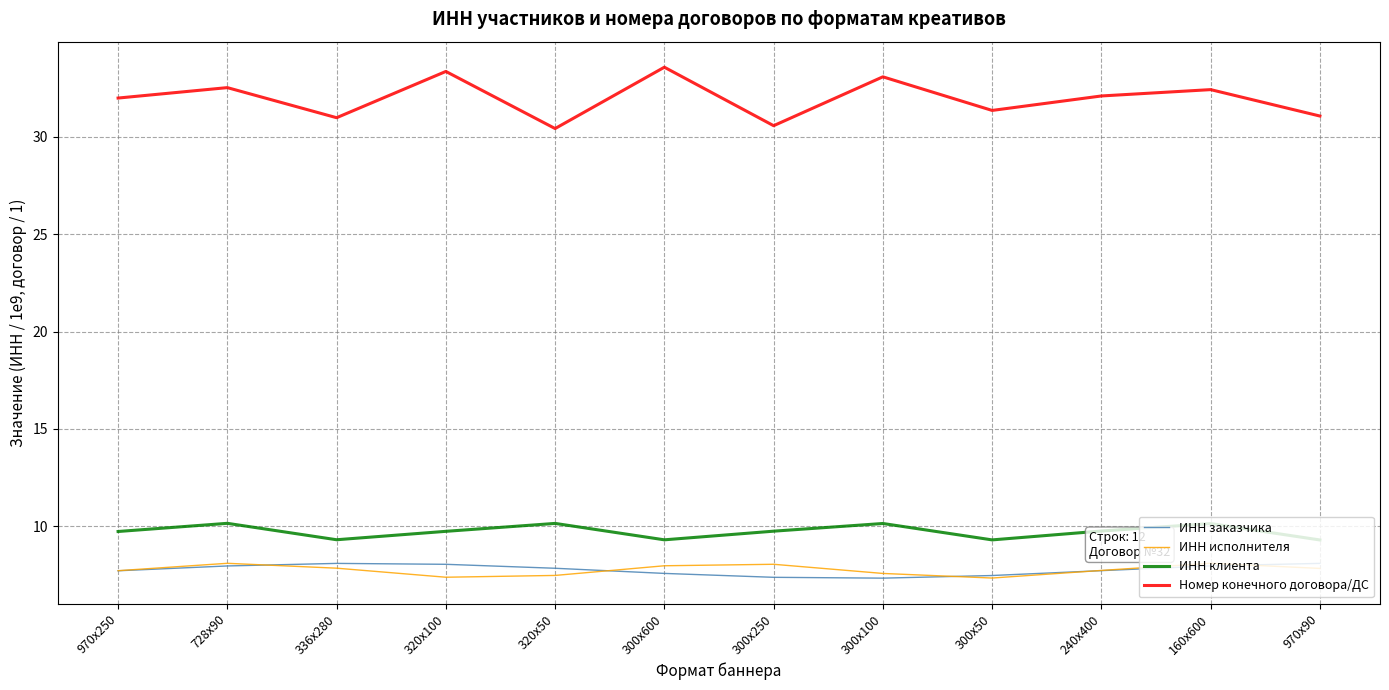

What position from the left is 300x50?

9